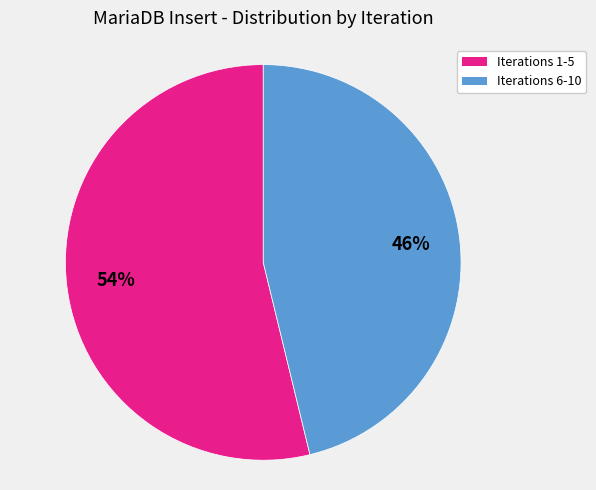

To the nearest percent, what is the average slice percentage?

50%